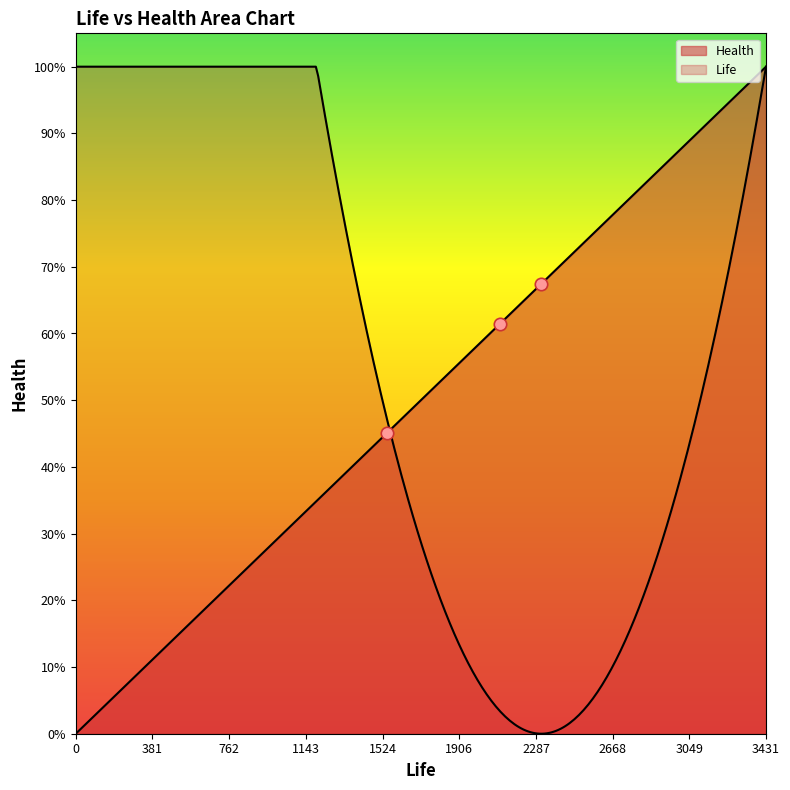

What is the ratio of the value at 2915 to the value at 1548?

1.9